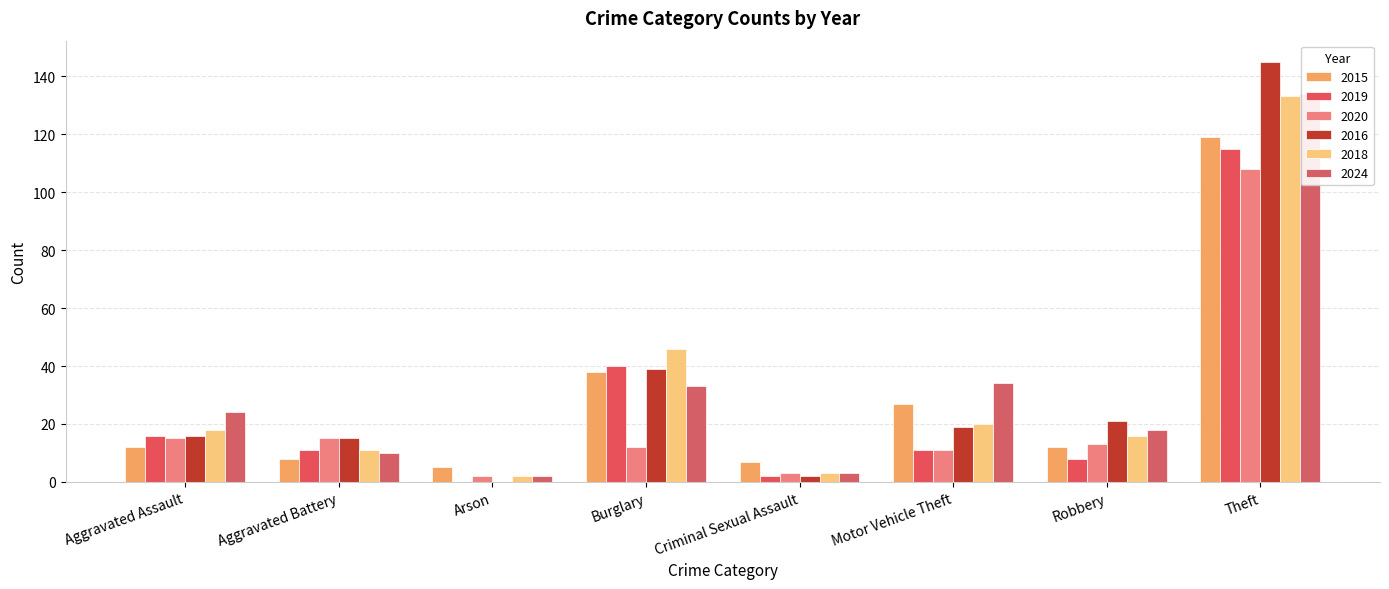

List the series in order of their peak value, lowest first.

2020, 2019, 2015, 2018, 2024, 2016